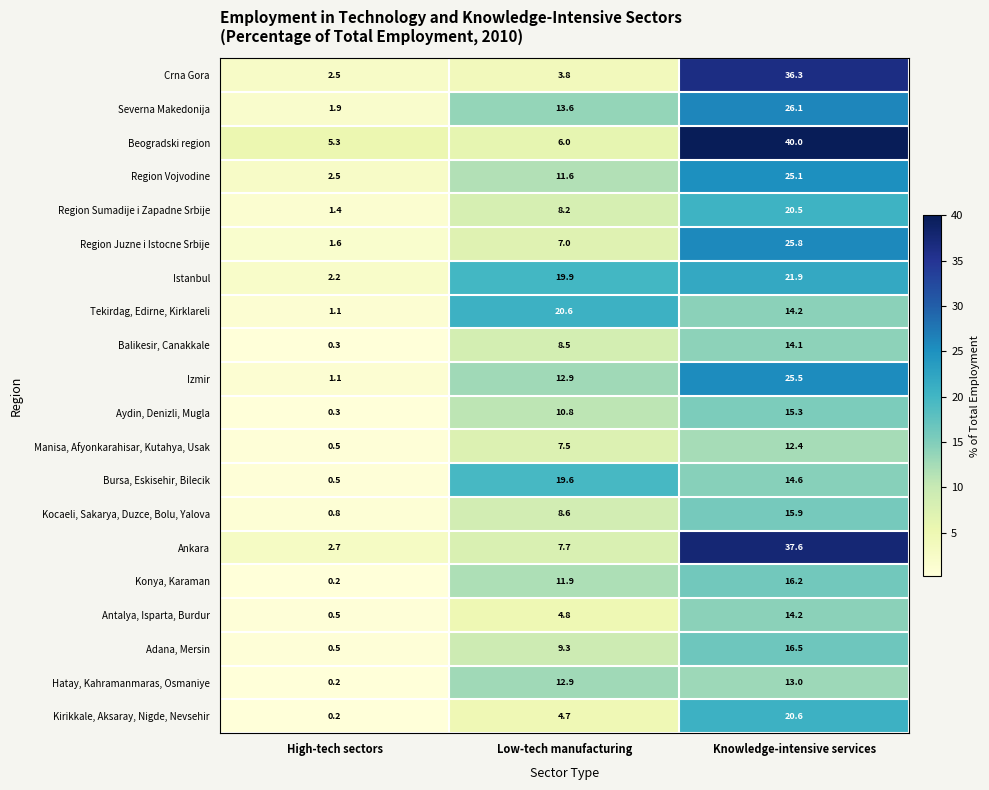

At which label is Antalya, Isparta, Burdur closest to 7?

Low-tech manufacturing